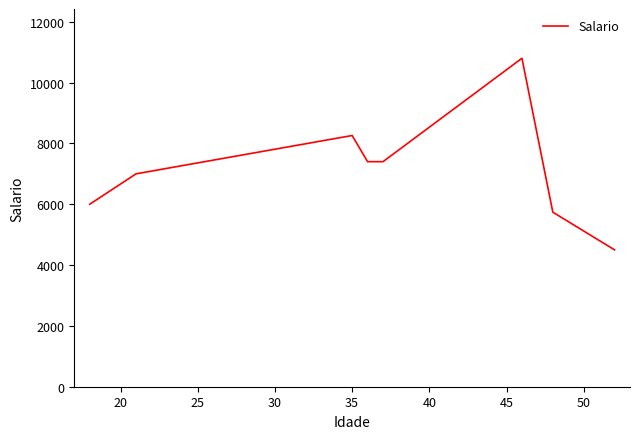

True or false: the data has more than 0 interior local peaks.

True